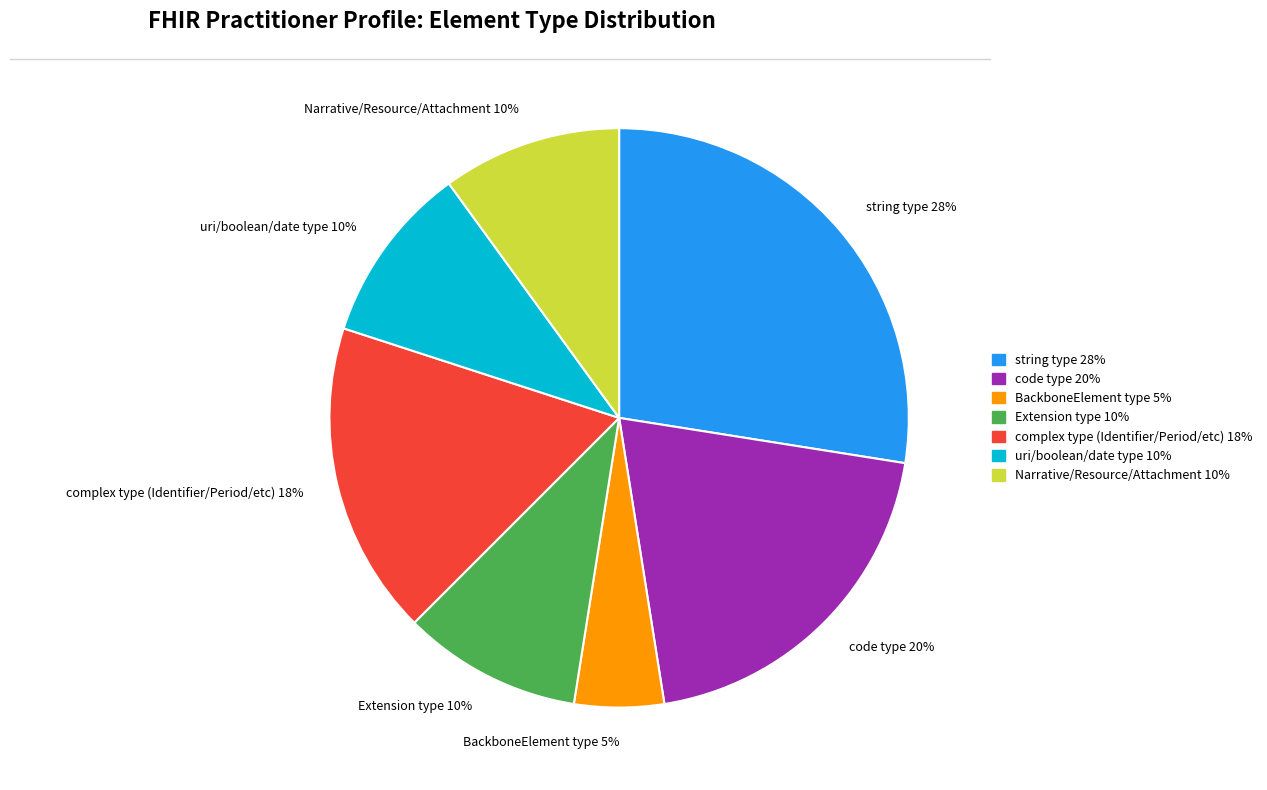

Which has a higher value, complex type (Identifier/Period/etc) 18% or code type 20%?

code type 20%